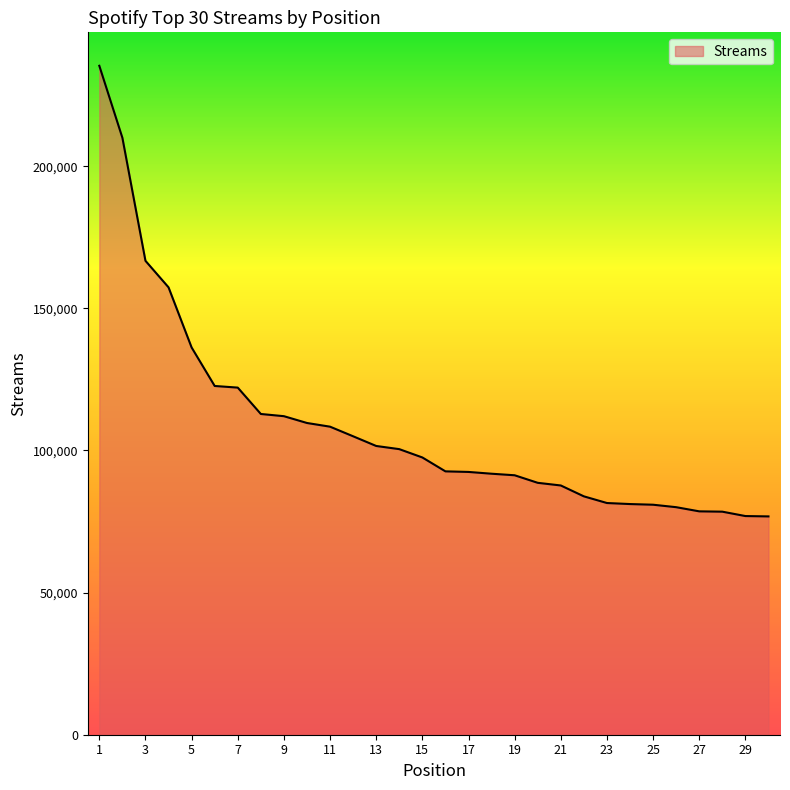

What is the smallest value displayed?

76804